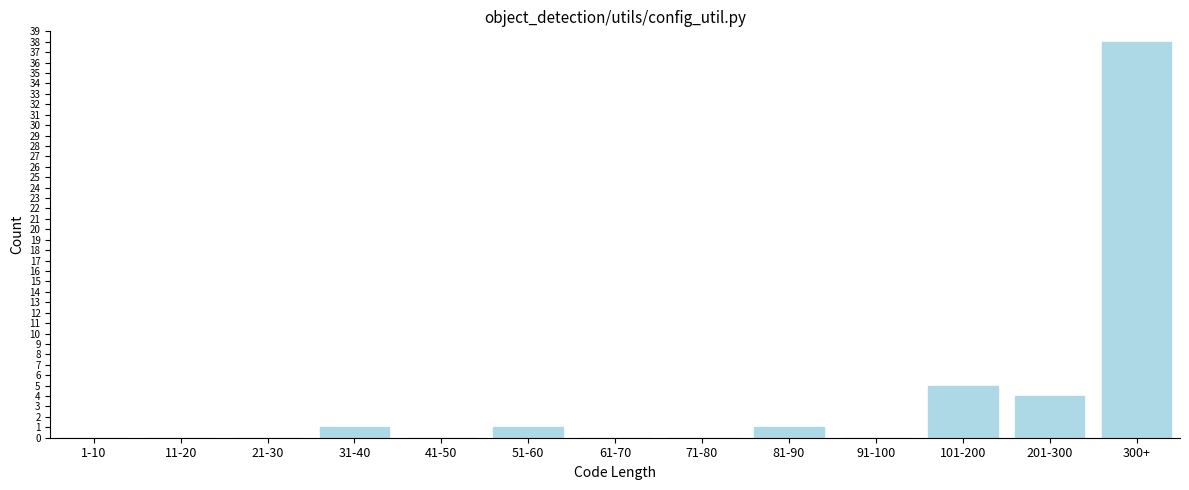

Reading right to left, what are all the values shown in this chart?

300+=38	201-300=4	101-200=5	91-100=0	81-90=1	71-80=0	61-70=0	51-60=1	41-50=0	31-40=1	21-30=0	11-20=0	1-10=0